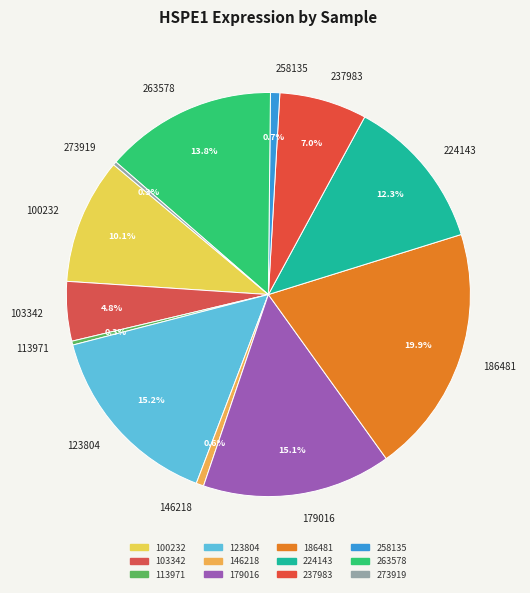

Does 224143 account for over 50% of the chart?

No